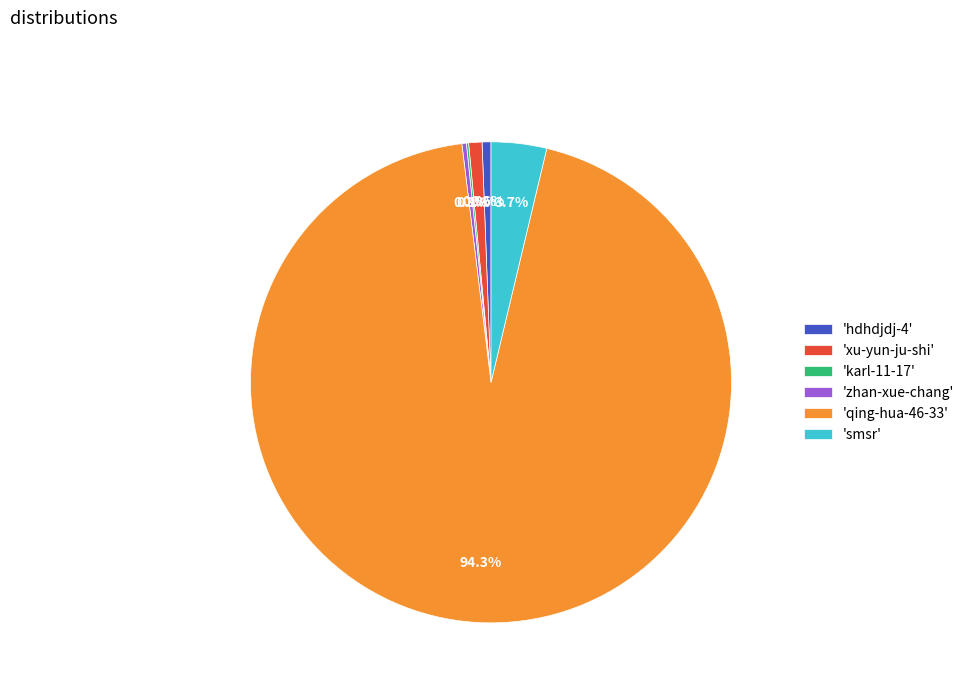

Does any single category account for the majority?

Yes